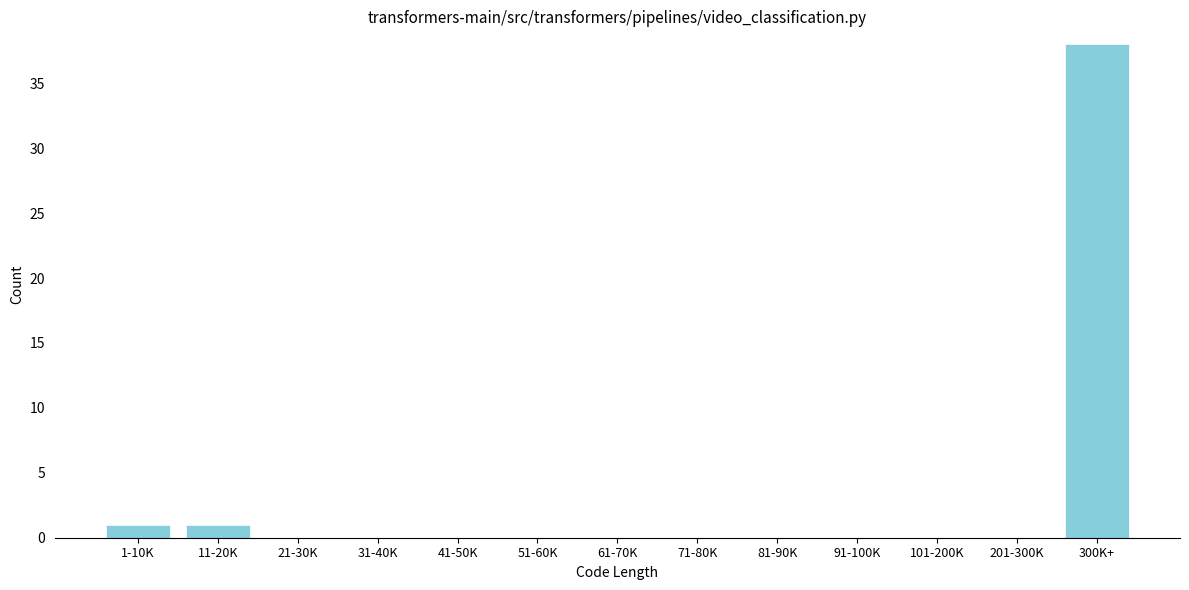

Reading left to right, extract all data points from this chart.

1-10K=1	11-20K=1	21-30K=0	31-40K=0	41-50K=0	51-60K=0	61-70K=0	71-80K=0	81-90K=0	91-100K=0	101-200K=0	201-300K=0	300K+=38